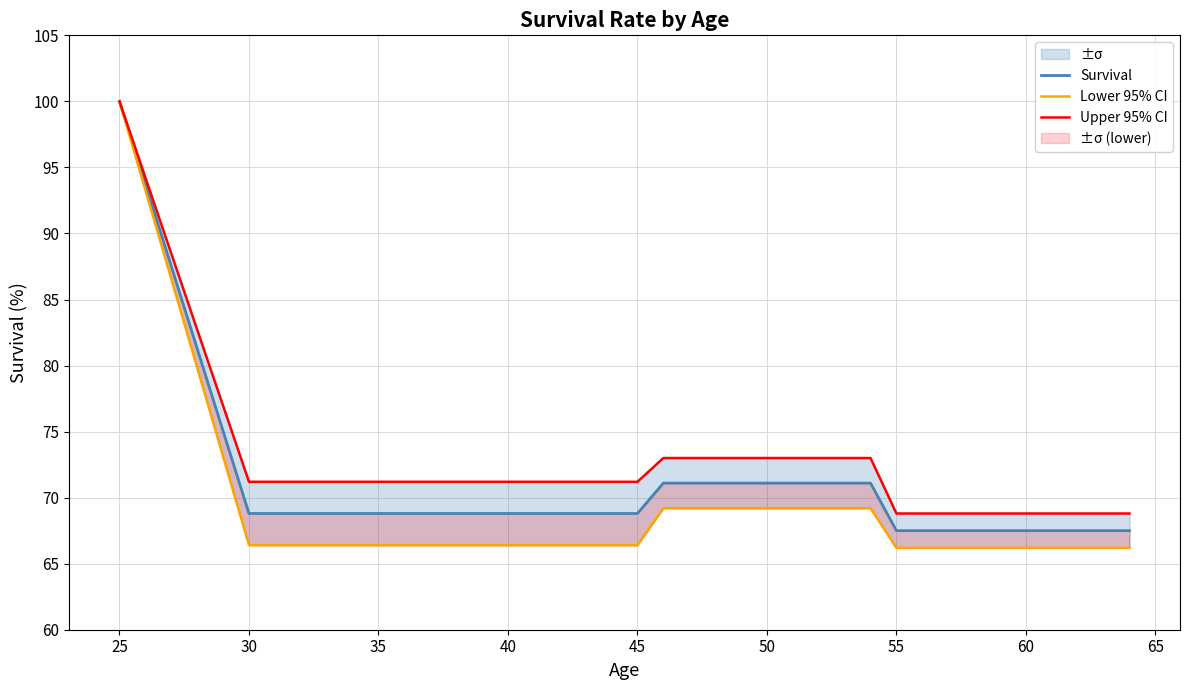

True or false: Lower 95% CI has a value of 66.2 at 55.

True